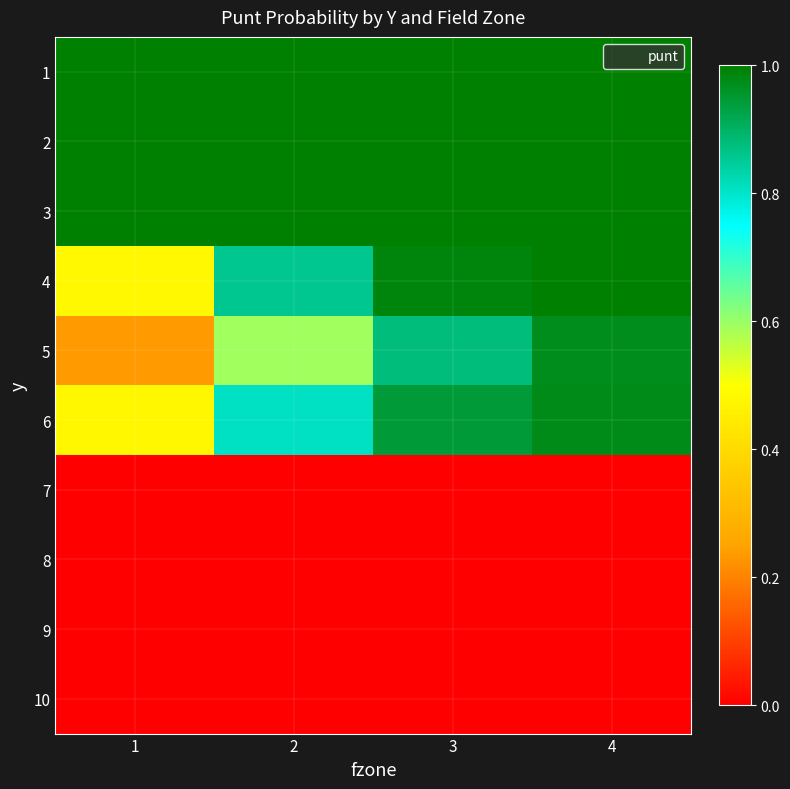

Reading right to left, what are all the values shown in this chart?

1: 4=1.0	3=1.0	2=1.0	1=1.0
2: 4=1.0	3=1.0	2=1.0	1=1.0
3: 4=1.0	3=1.0	2=1.0	1=1.0
4: 4=1.0	3=1.0	2=0.9	1=0.5
5: 4=1.0	3=0.9	2=0.6	1=0.2
6: 4=1.0	3=0.9	2=0.8	1=0.5
7: 4=0.0	3=0.0	2=0.0	1=0.0
8: 4=0.0	3=0.0	2=0.0	1=0.0
9: 4=0.0	3=0.0	2=0.0	1=0.0
10: 4=0.0	3=0.0	2=0.0	1=0.0